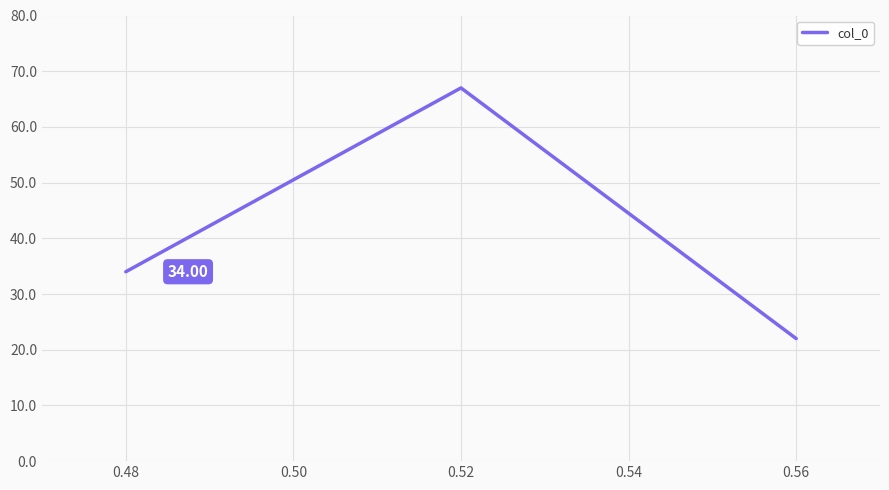

Does the chart display data point markers on the line(s)?

No